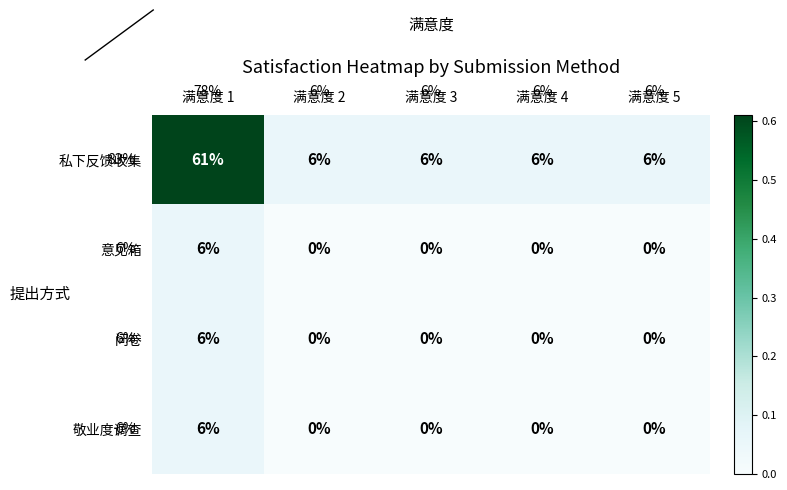

How many data points in 私下反馈收集 are above 6?

1